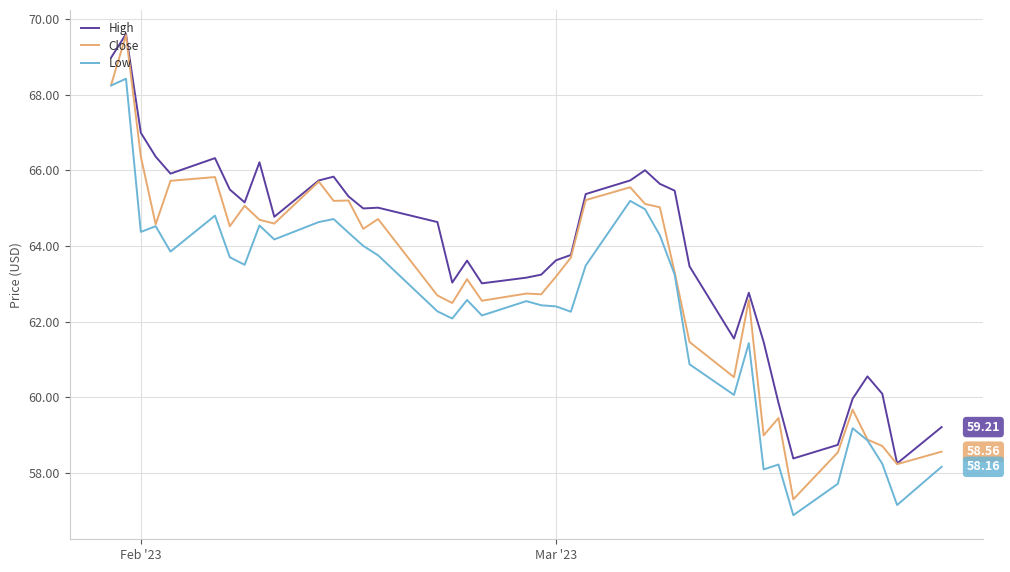

Rank the series by their average value, from lowest to highest.

Low, Close, High